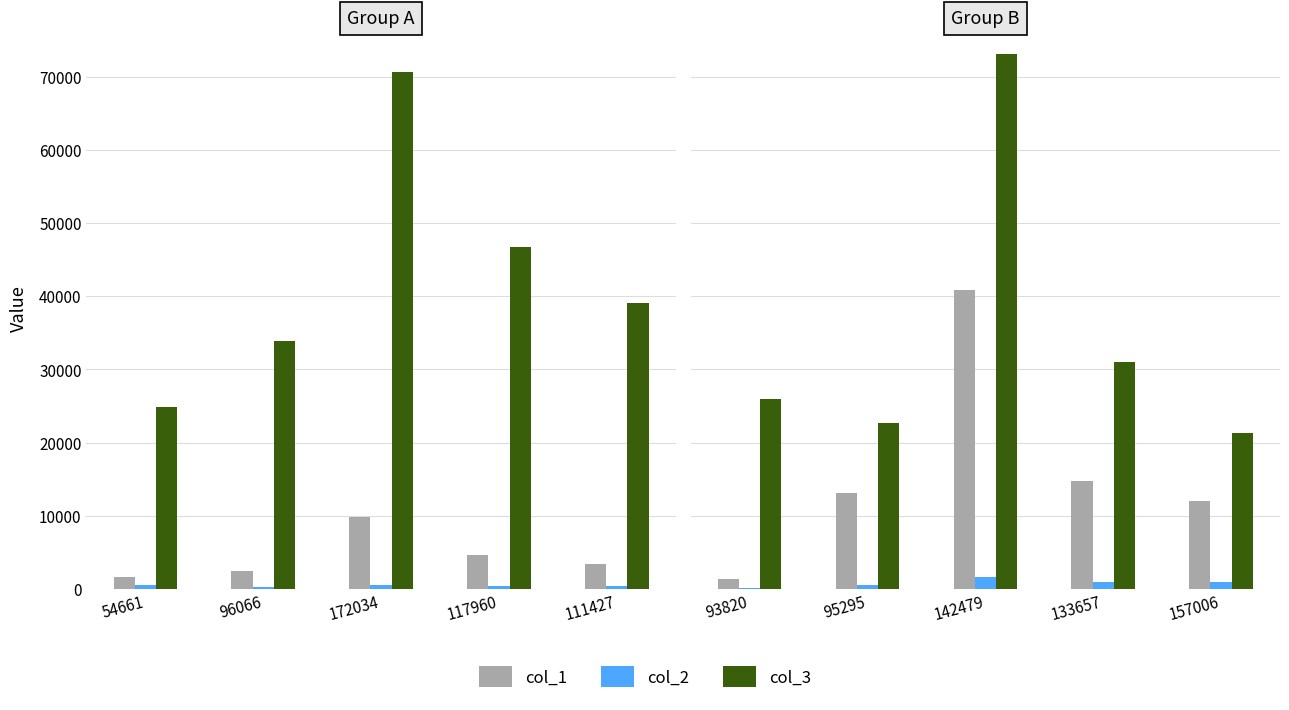

The col_1 series shows 567 at 93820. True or false?

False